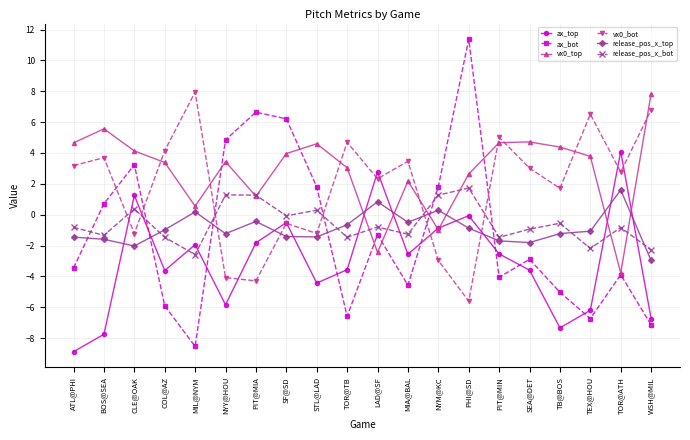

How many lines are shown in the chart?

6